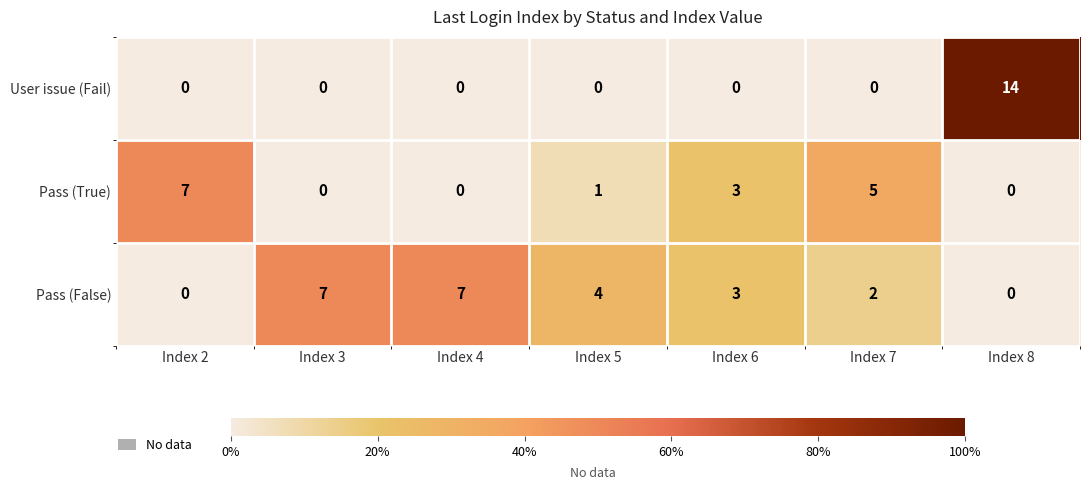

The value of Pass (True) at Index 7 is 5. True or false?

True